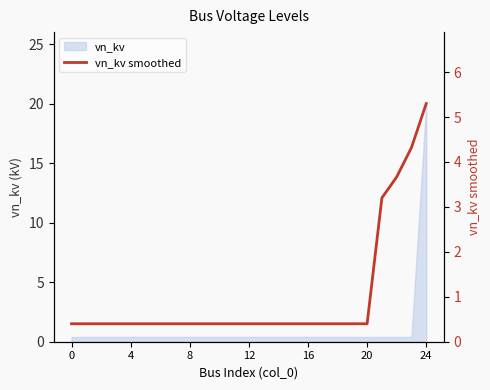

True or false: there are more than 0 points higher than both neighbors.

False